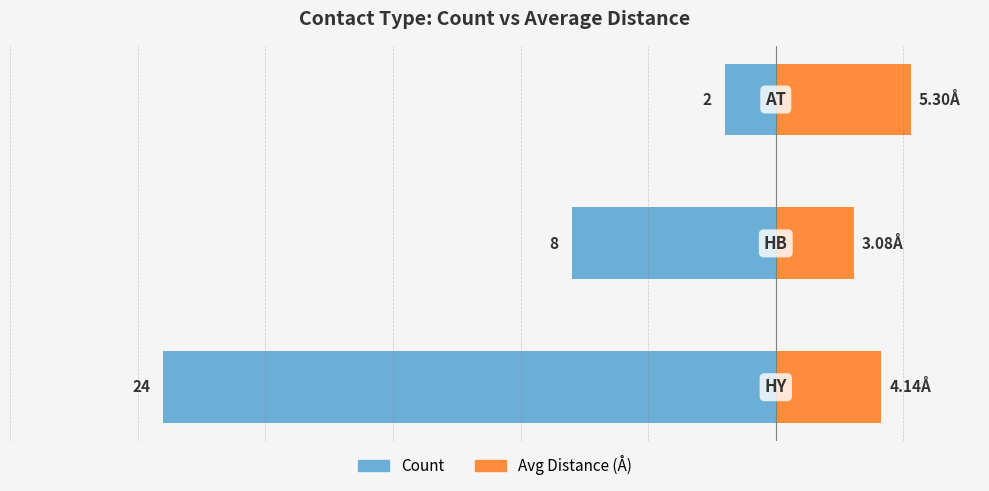

What is the difference between the Count values at 1 and 2?

6.0